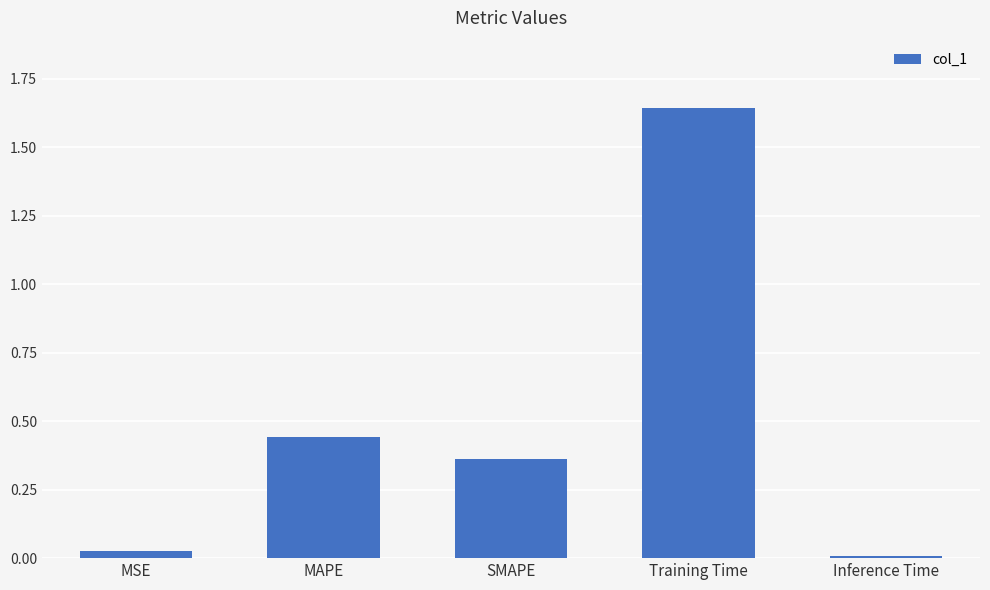

What is the sum of the values at SMAPE and MAPE?

0.8